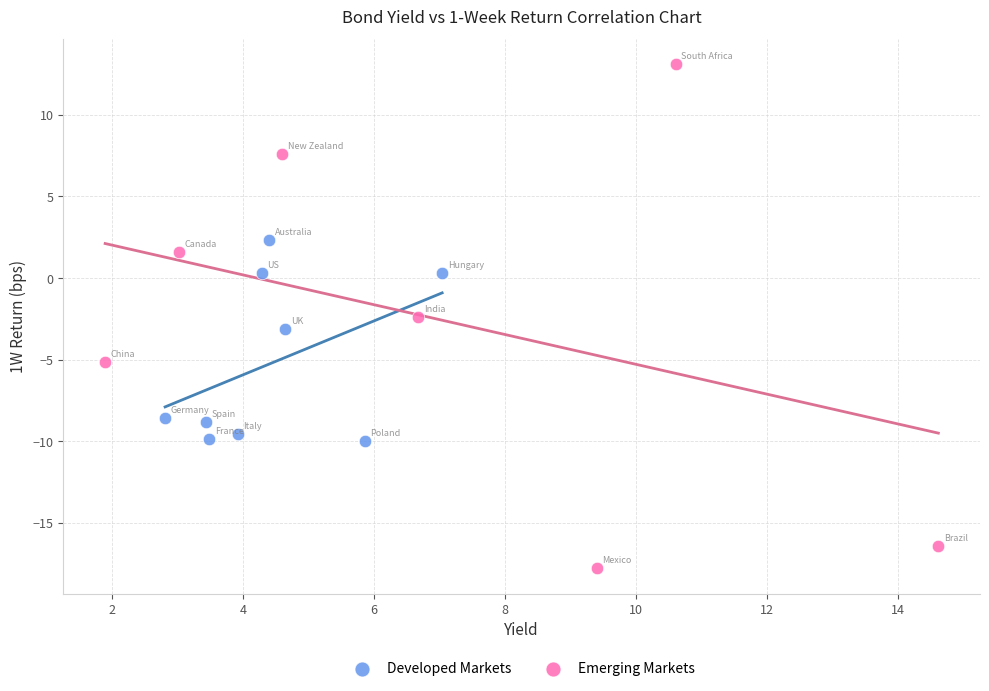

Which series reaches the minimum Y coordinate?

Emerging Markets